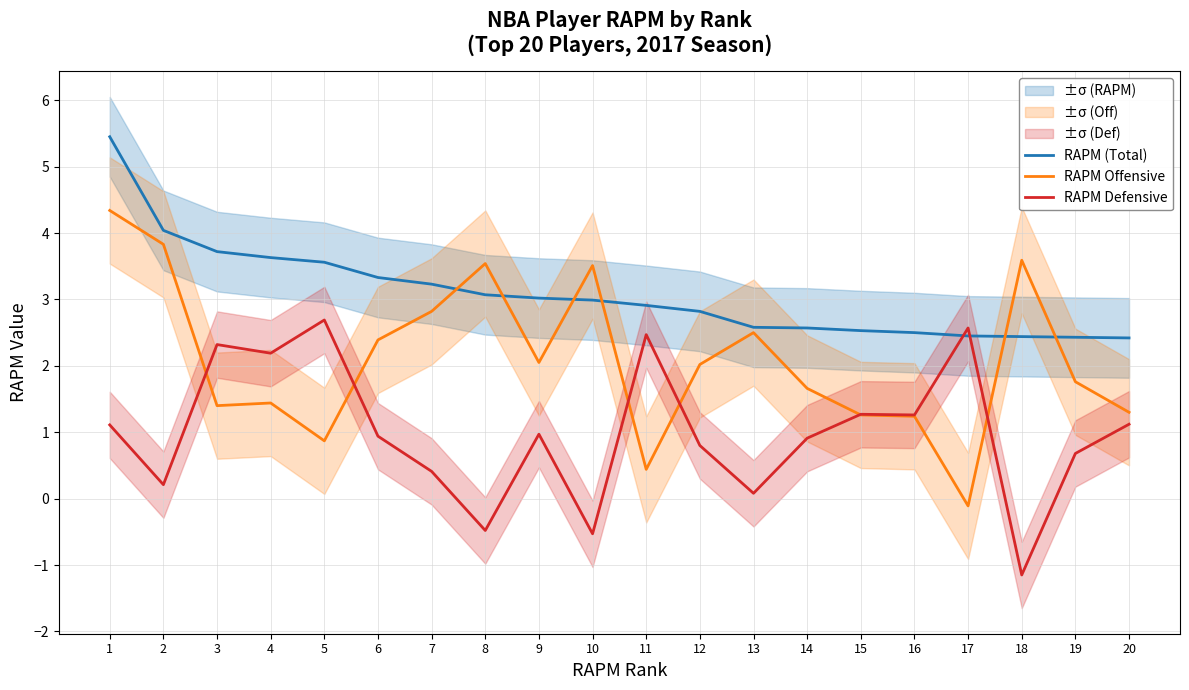

How many categories are shown in the chart?

20